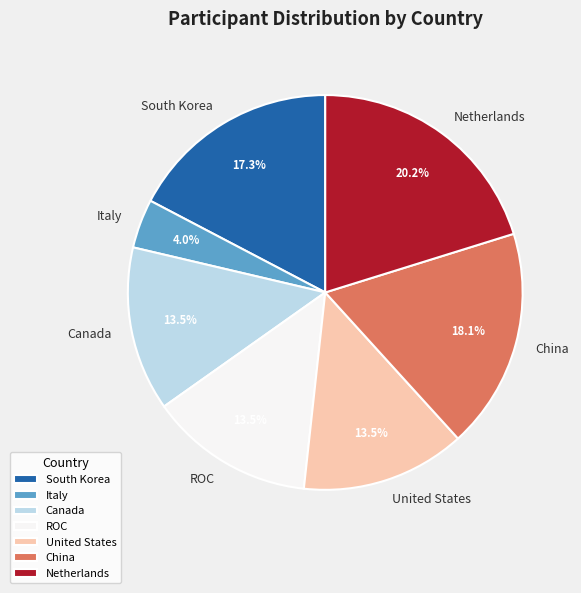

Which has a higher value, Netherlands or United States?

Netherlands